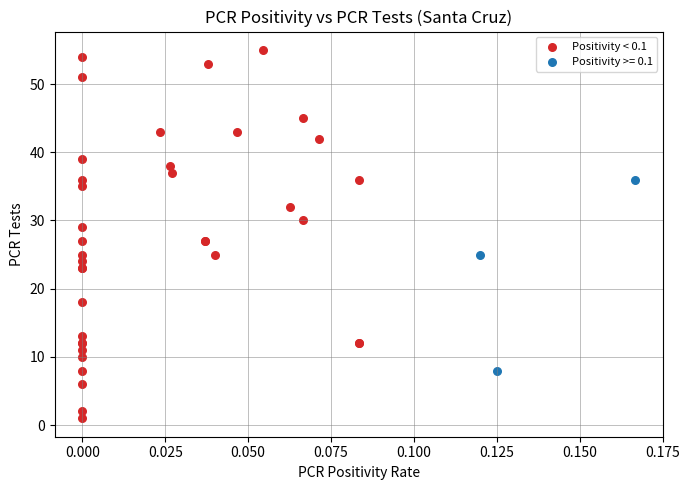

Which series reaches the minimum Y coordinate?

Positivity < 0.1